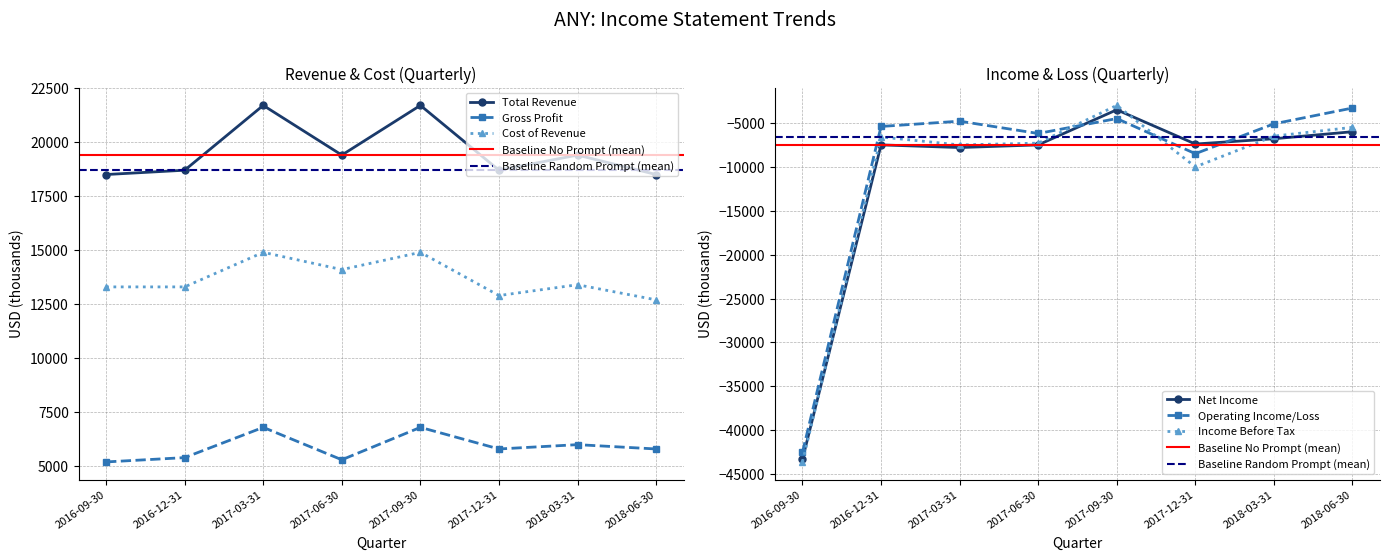

Does the chart display data point markers on the line(s)?

Yes